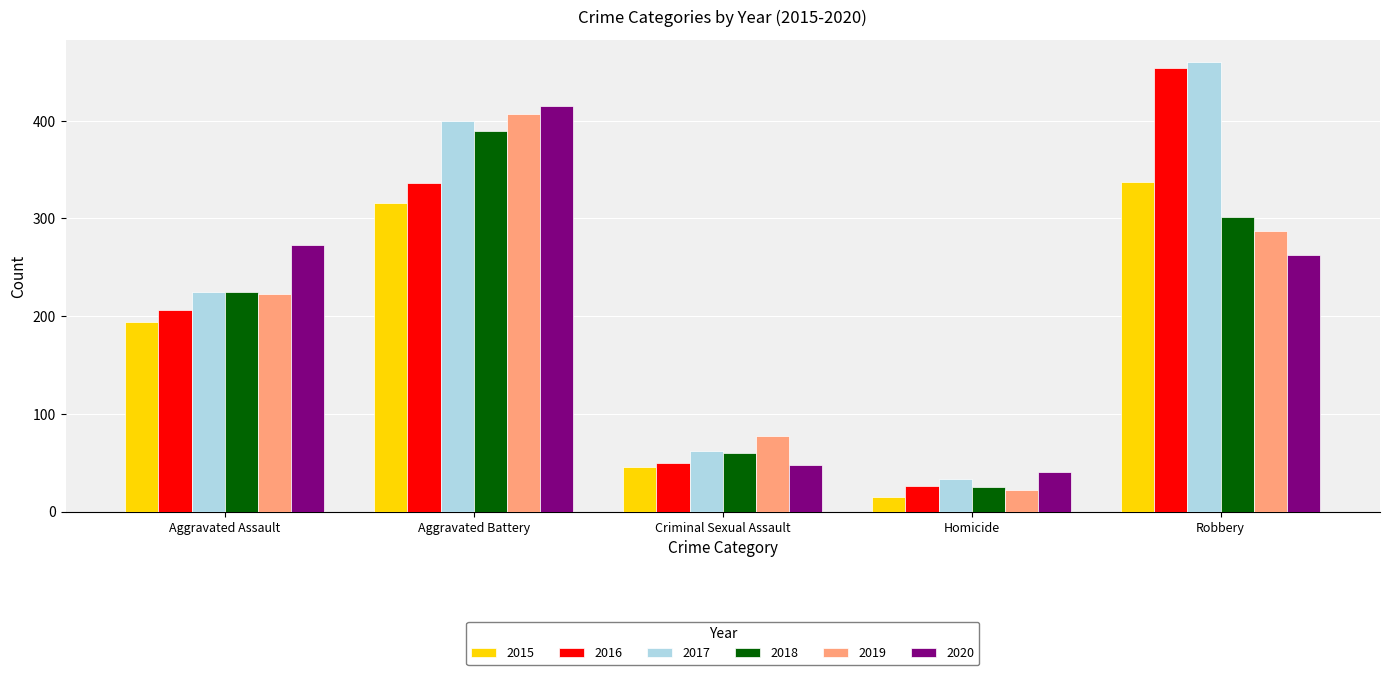

Is the value of 2017 at Robbery greater than the value of 2016 at Robbery?

Yes